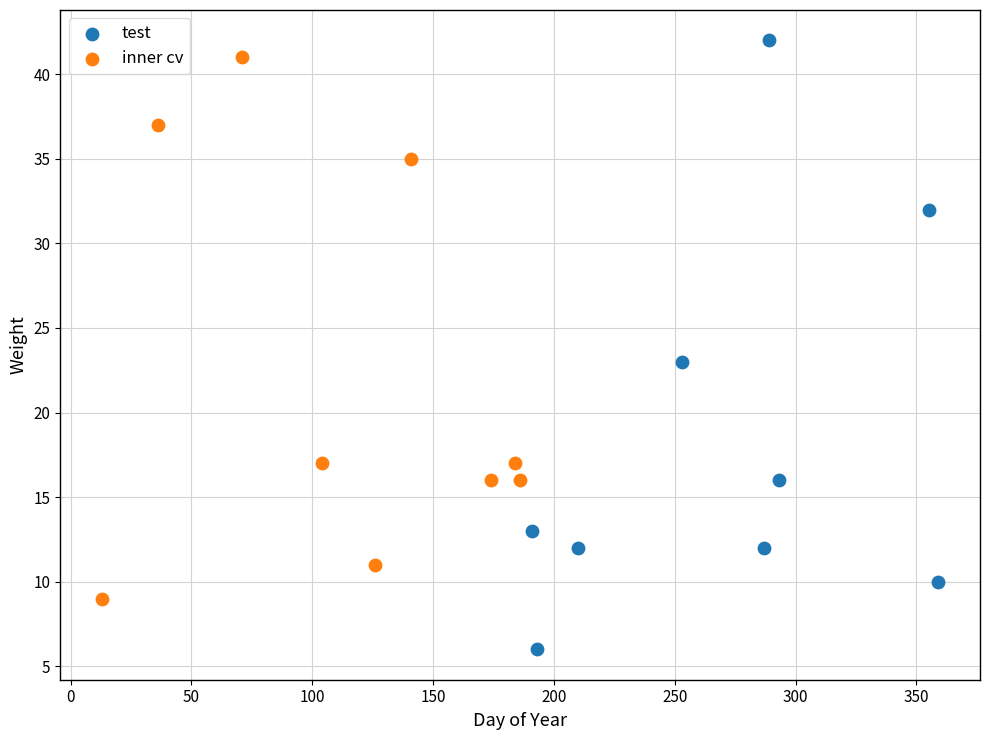

Which series has the widest spread of Y values?

test